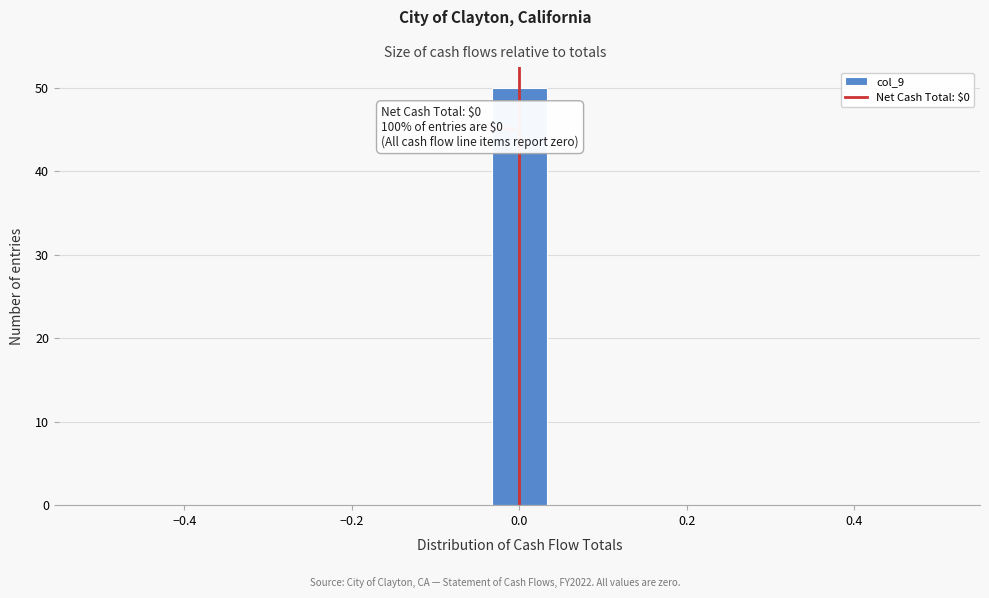

Around what value on the x-axis is the tallest bar? Give the approximate position of its centre, as read against the axis.

0.00